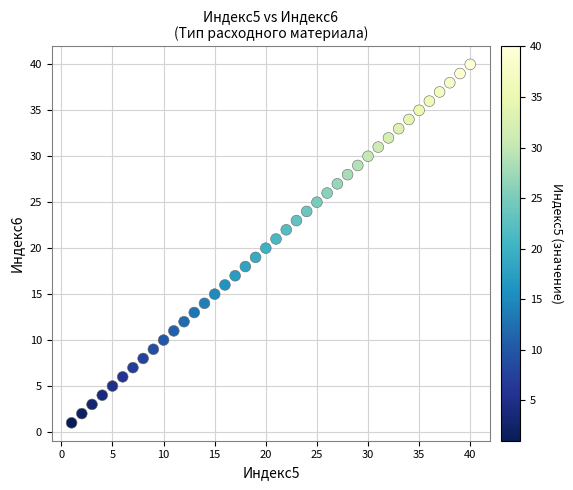

What is the range of X values (max minus min)?

39